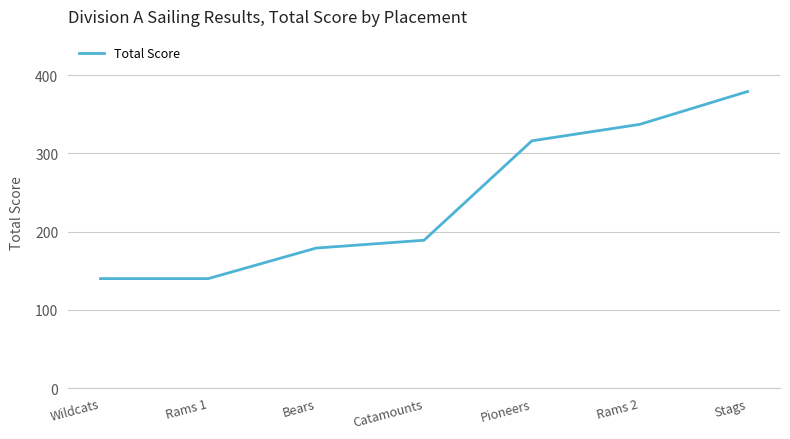

Read the value at Rams 2, to the nearest 10.

340